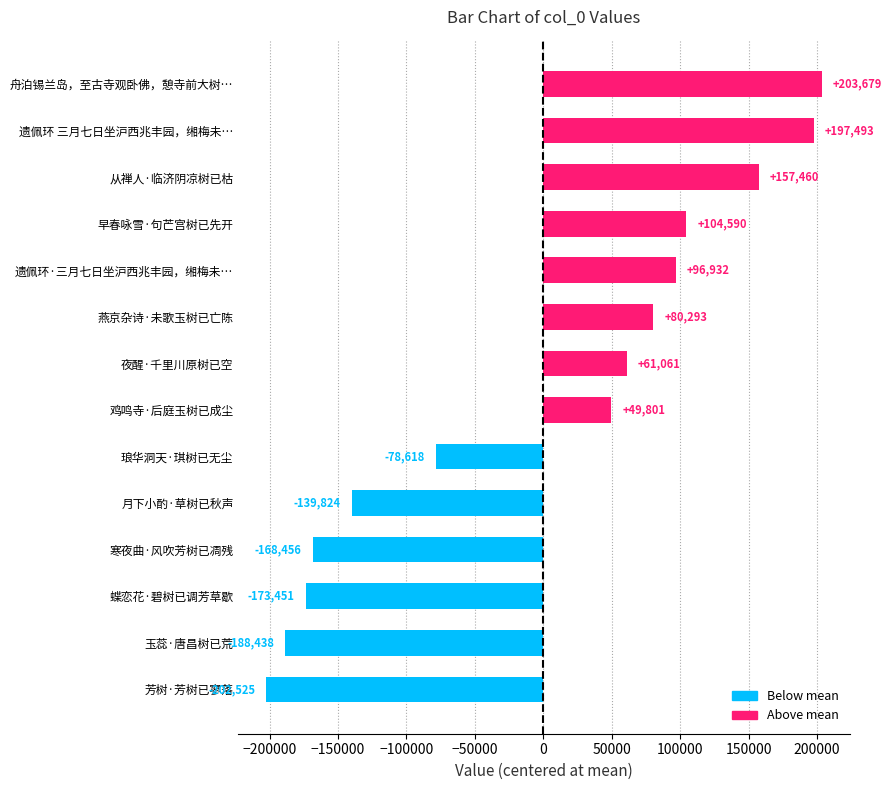

What is the difference between the maximum and minimum values?

406204.0